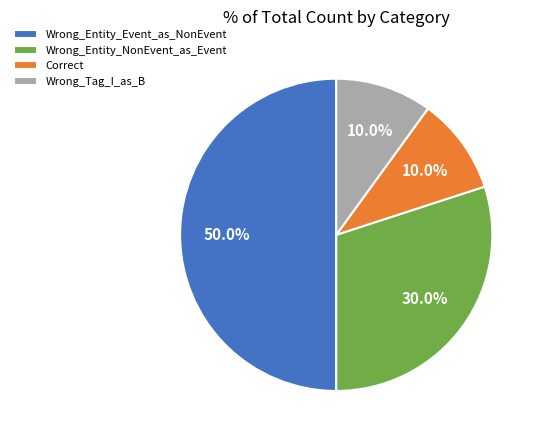

Is Correct the majority of the pie?

No